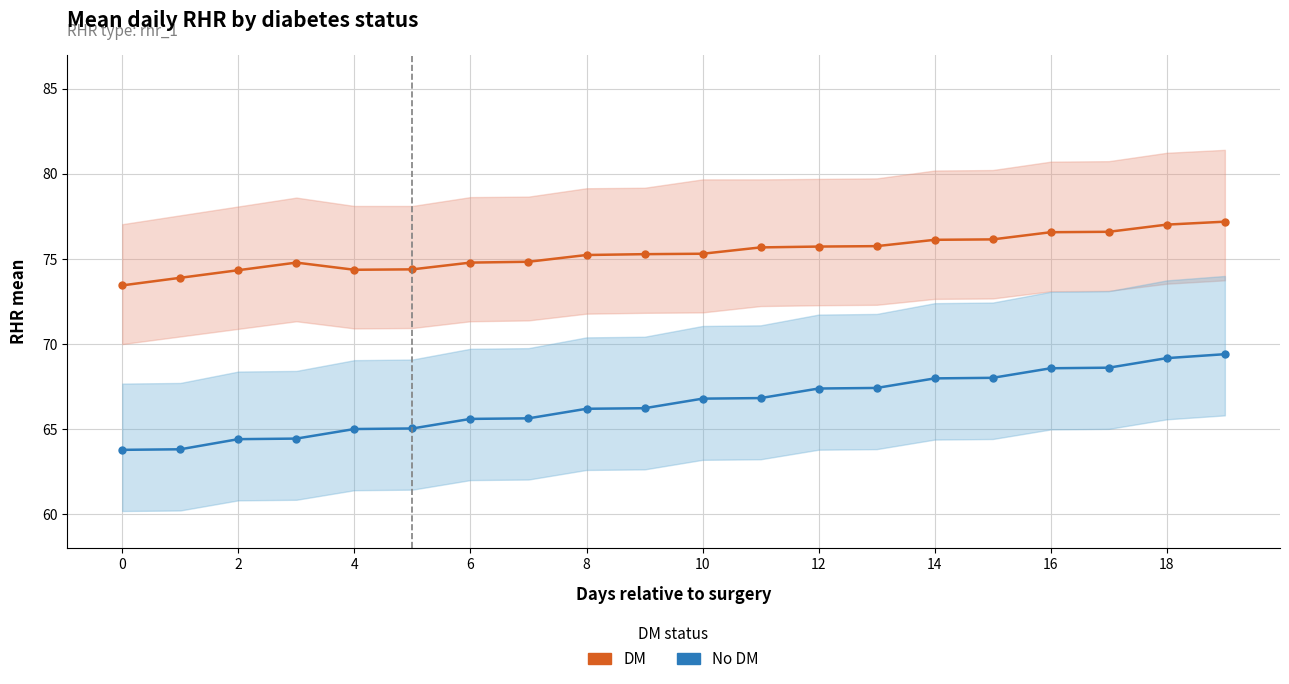

Which series changed the most between 6 and 18?

No DM